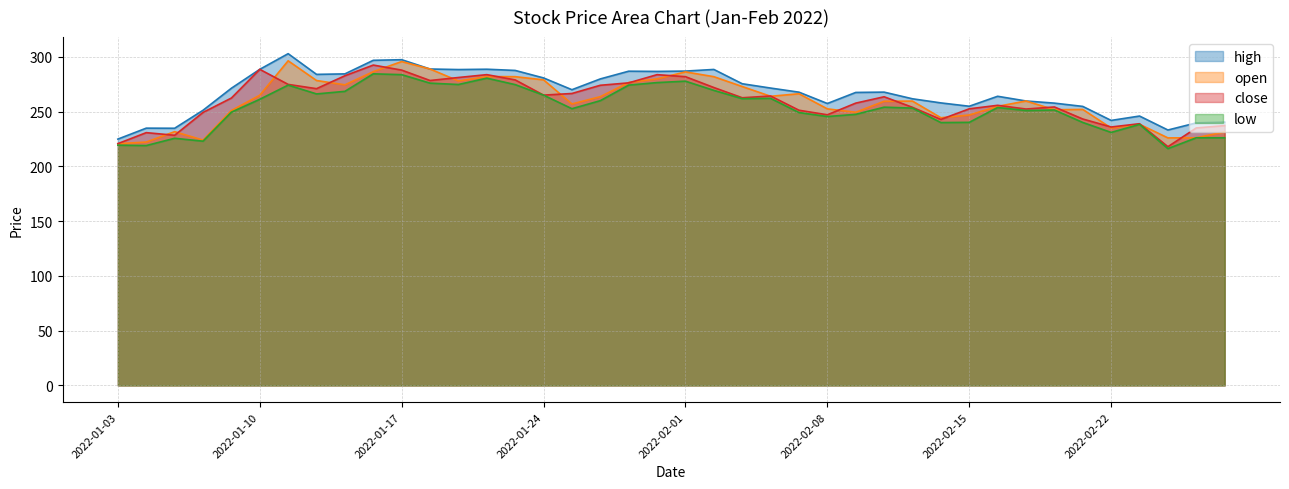

How many categories are shown in the chart?

40